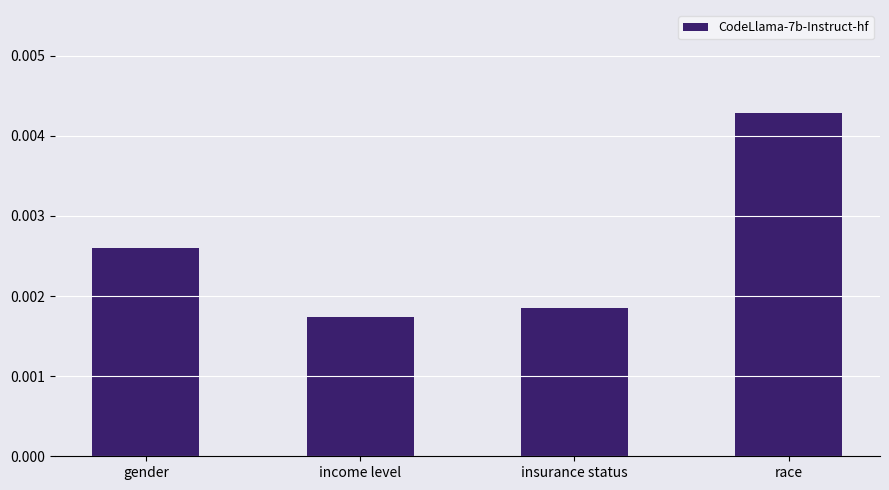

What position from the right is income level?

3